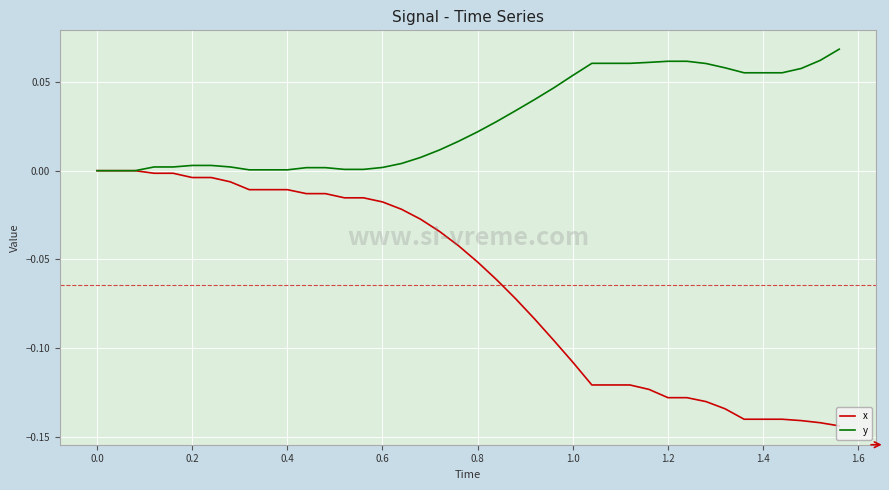

Rank the series by their average value, from lowest to highest.

x, y